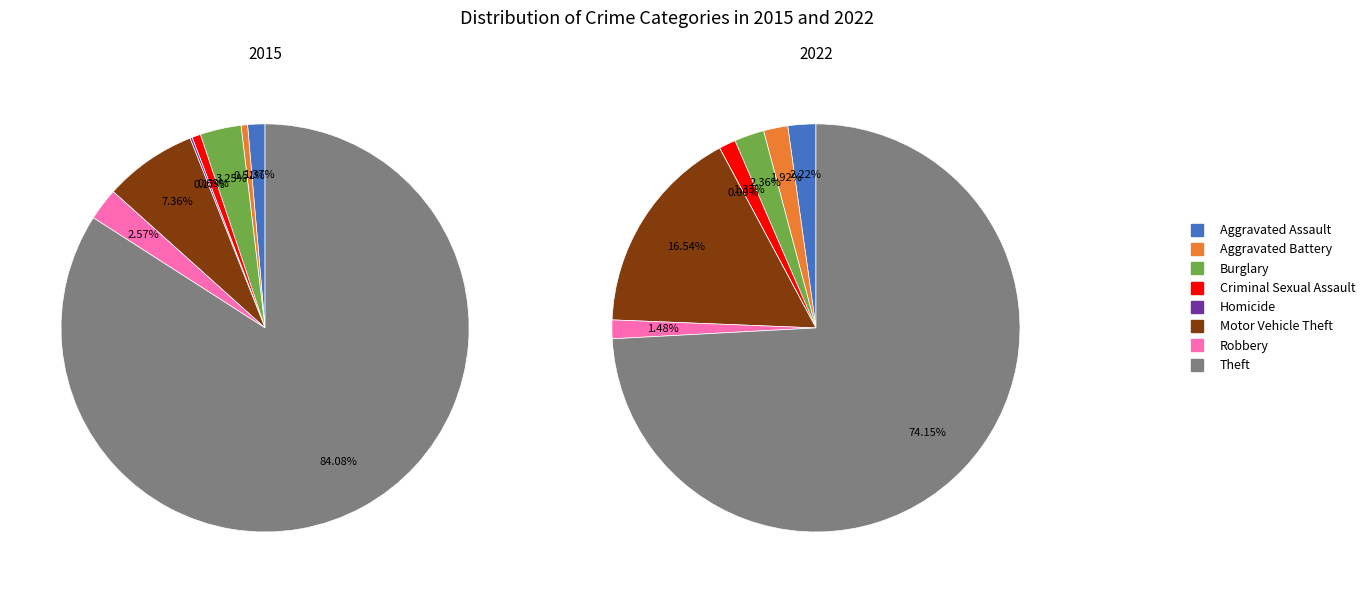

Which slice is the largest?

Theft